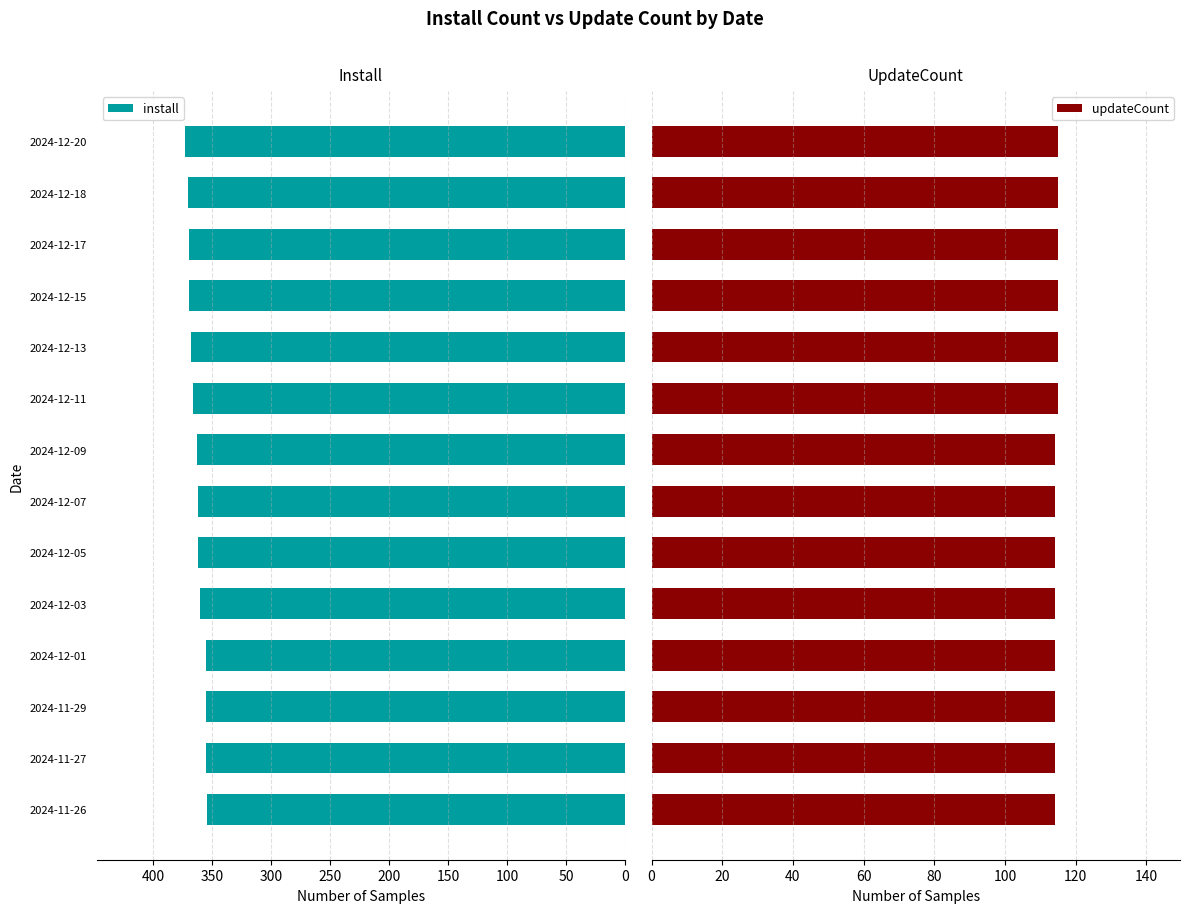

What is the sum of the install values at 2024-12-18 and 2024-12-11?

736